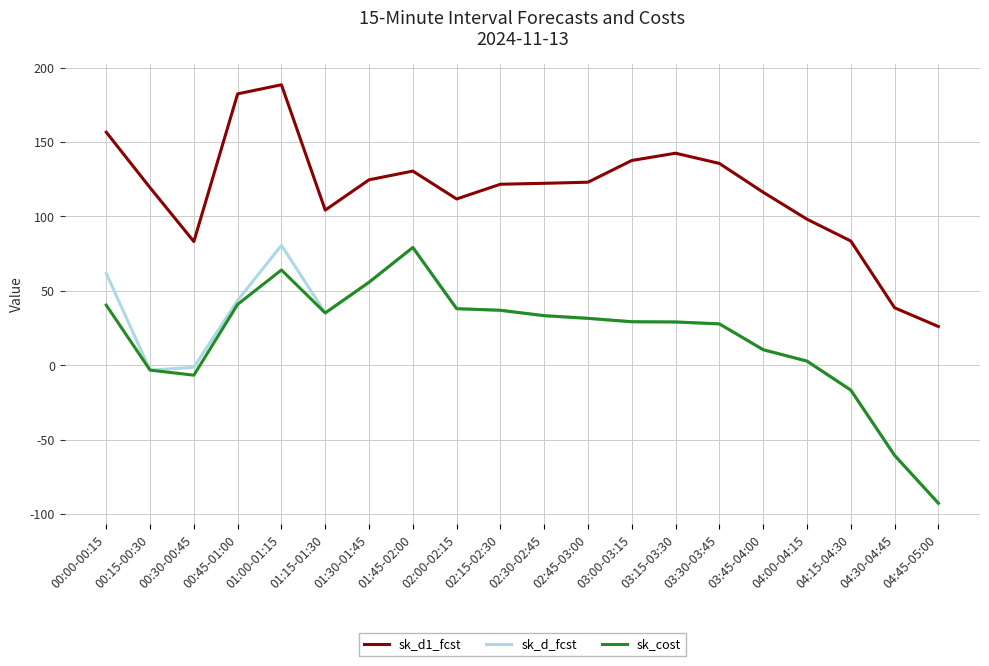

What is the spread (max minus min) of values at 03:00-03:15?

108.4